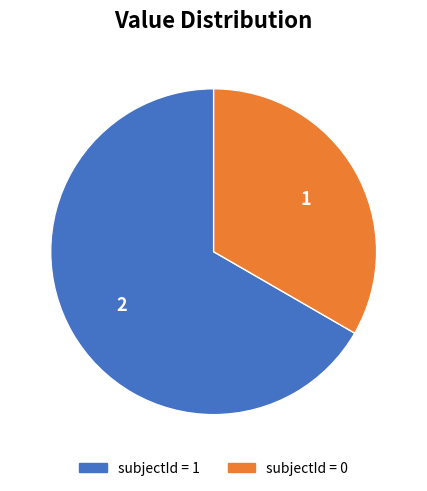

Is there any slice that represents more than half of the pie?

Yes